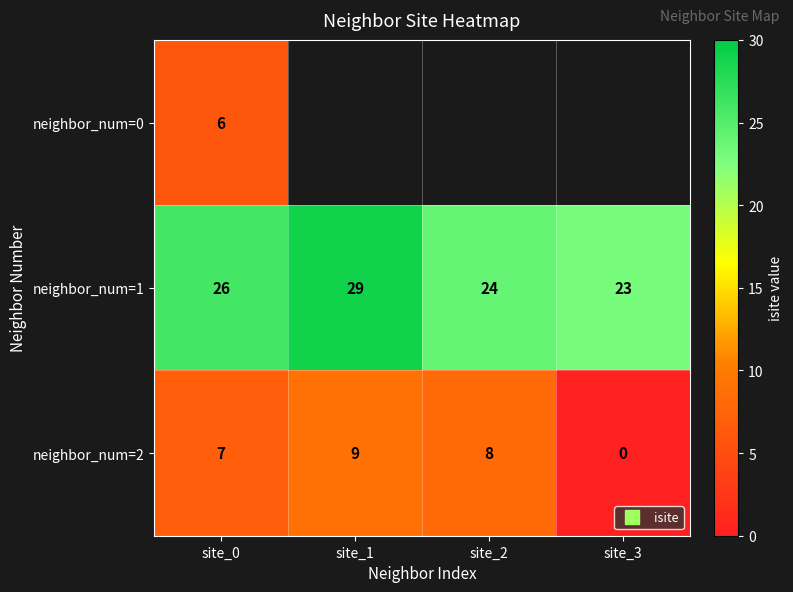

How many data points does each series have?

4